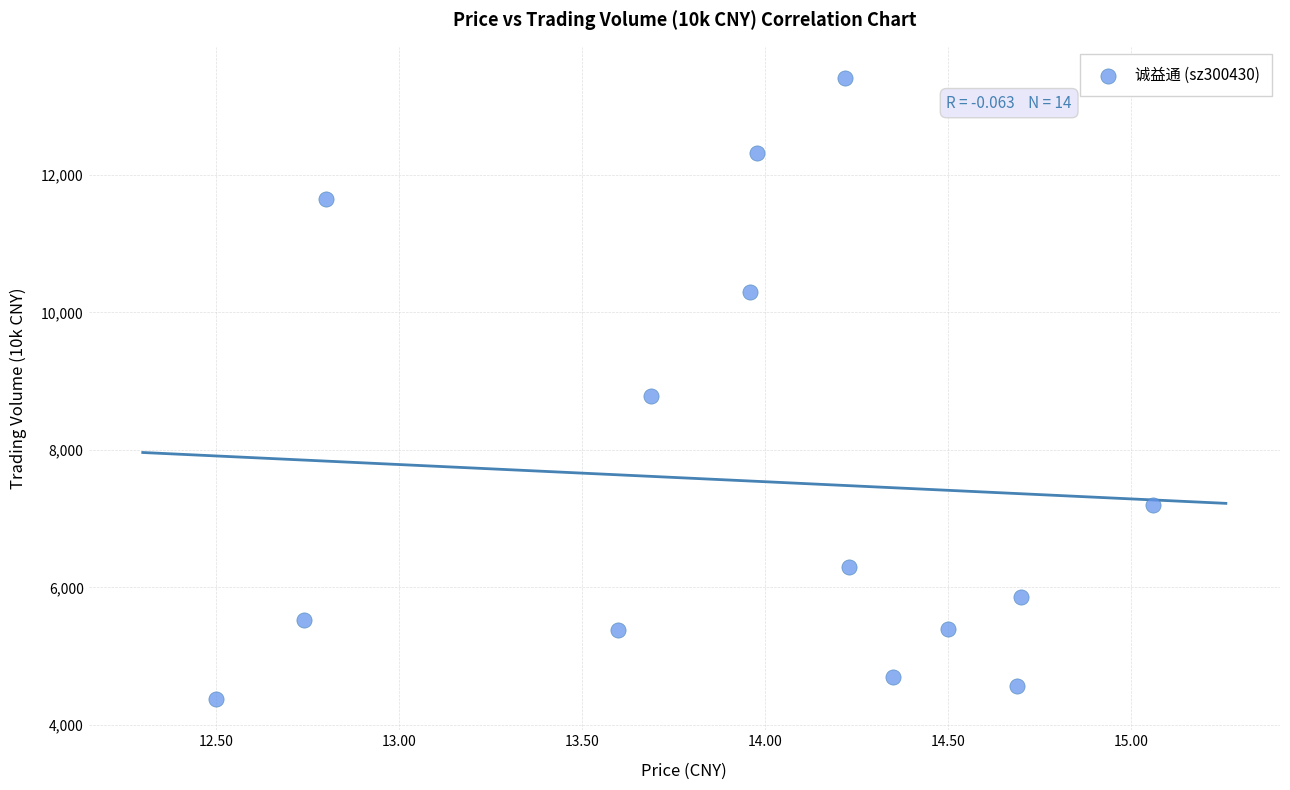

What Y value in the scatter plot is closest to 8892?

8782